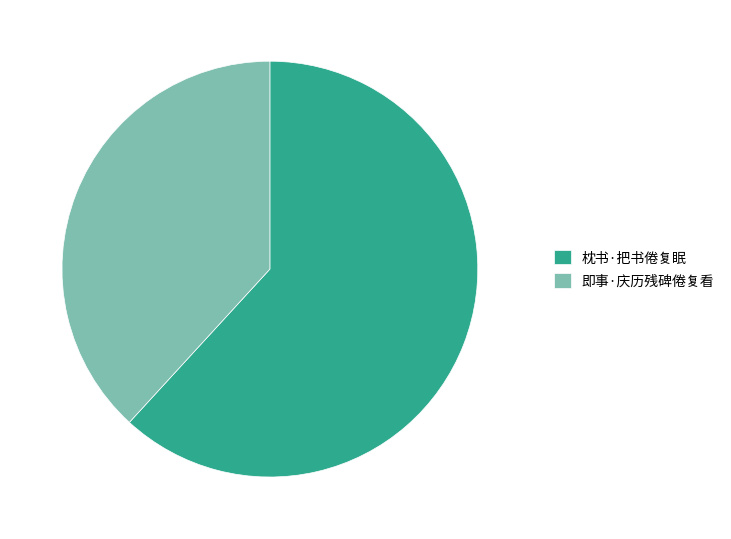

Is it true that 即事·庆历残碑倦复看 is 38% of the pie?

True